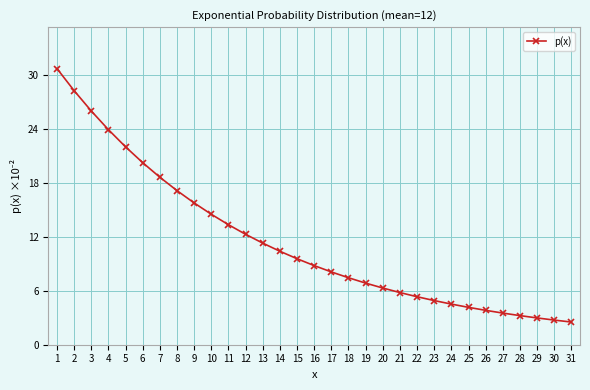

Count the number of data series in this chart.

1